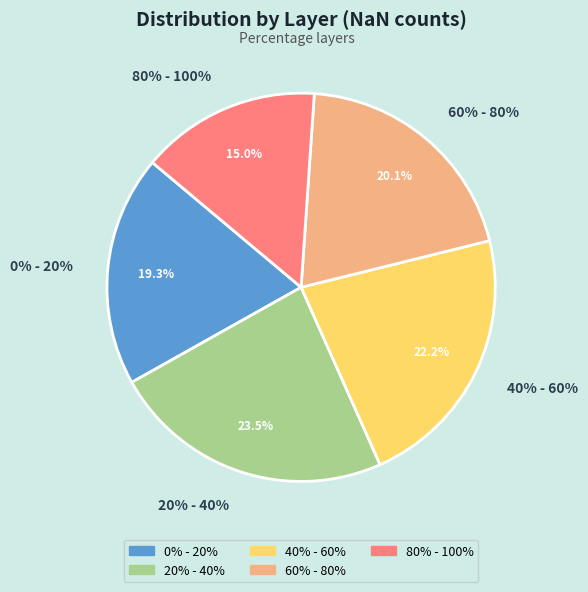

Which category has the smallest portion of the pie?

80% - 100%